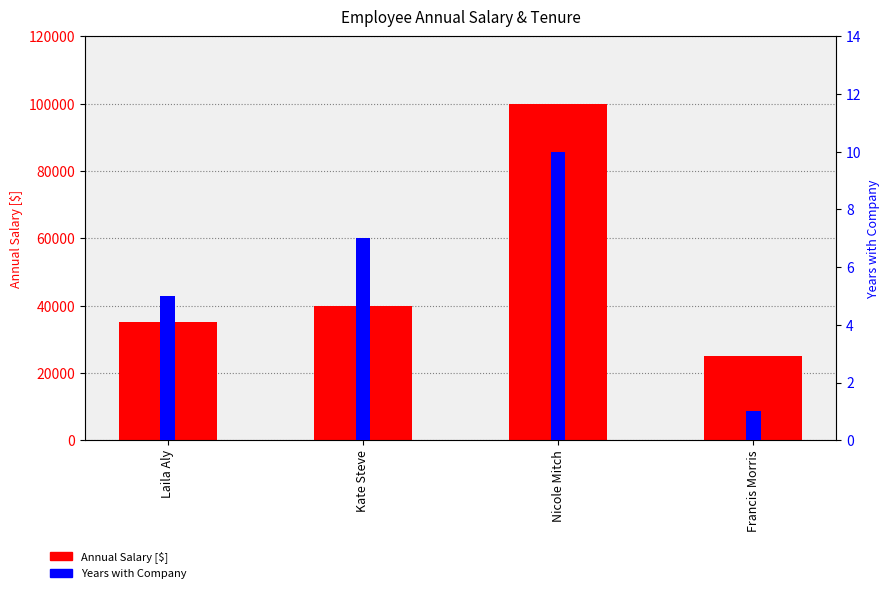

At which category is the sum across all series the highest?

Nicole Mitch